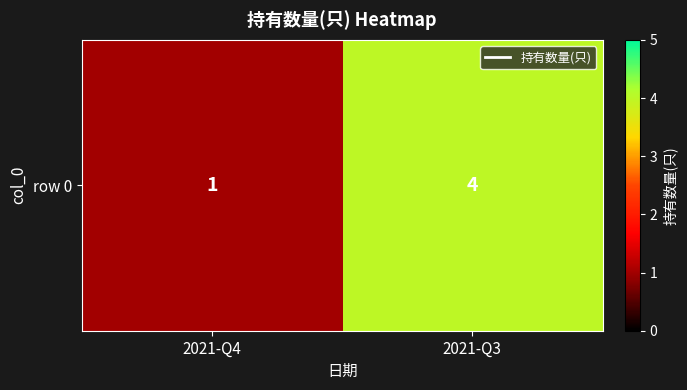

Rank the categories by value from lowest to highest.

2021-Q4, 2021-Q3